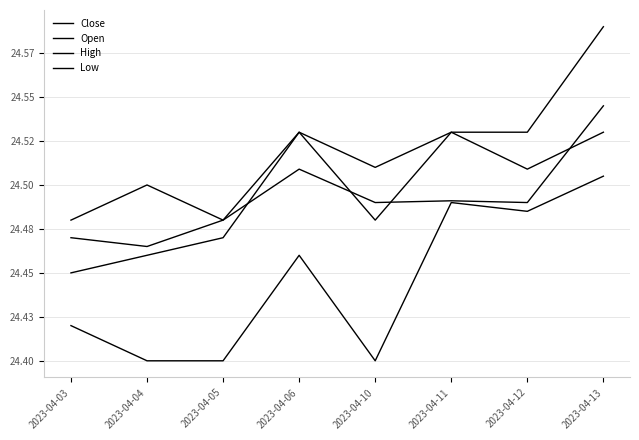

Which category has the lowest value across all series?

2023-04-04